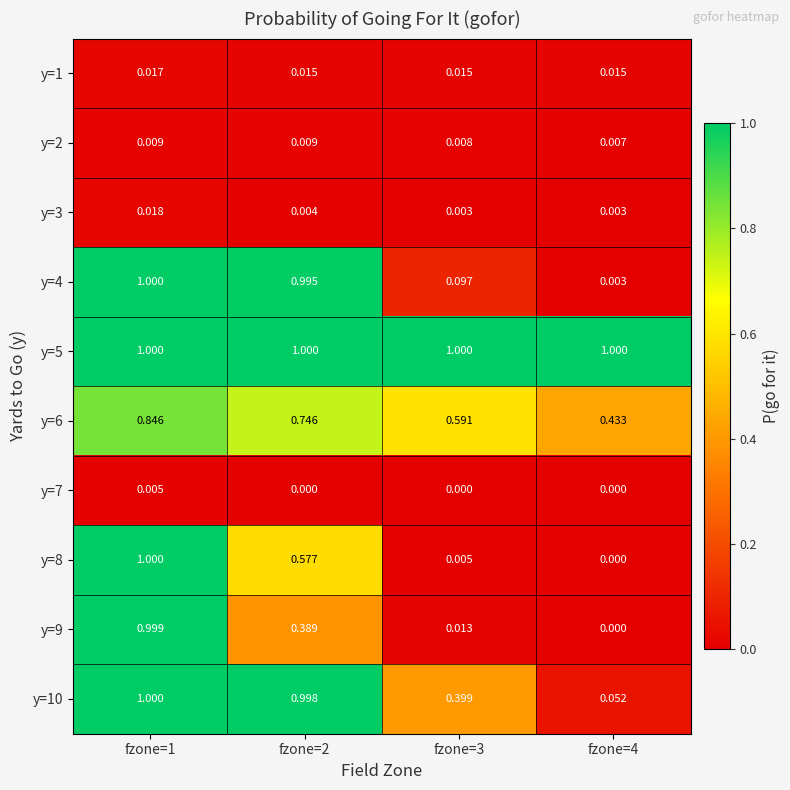

How many positive values does the y=7 series have?

1